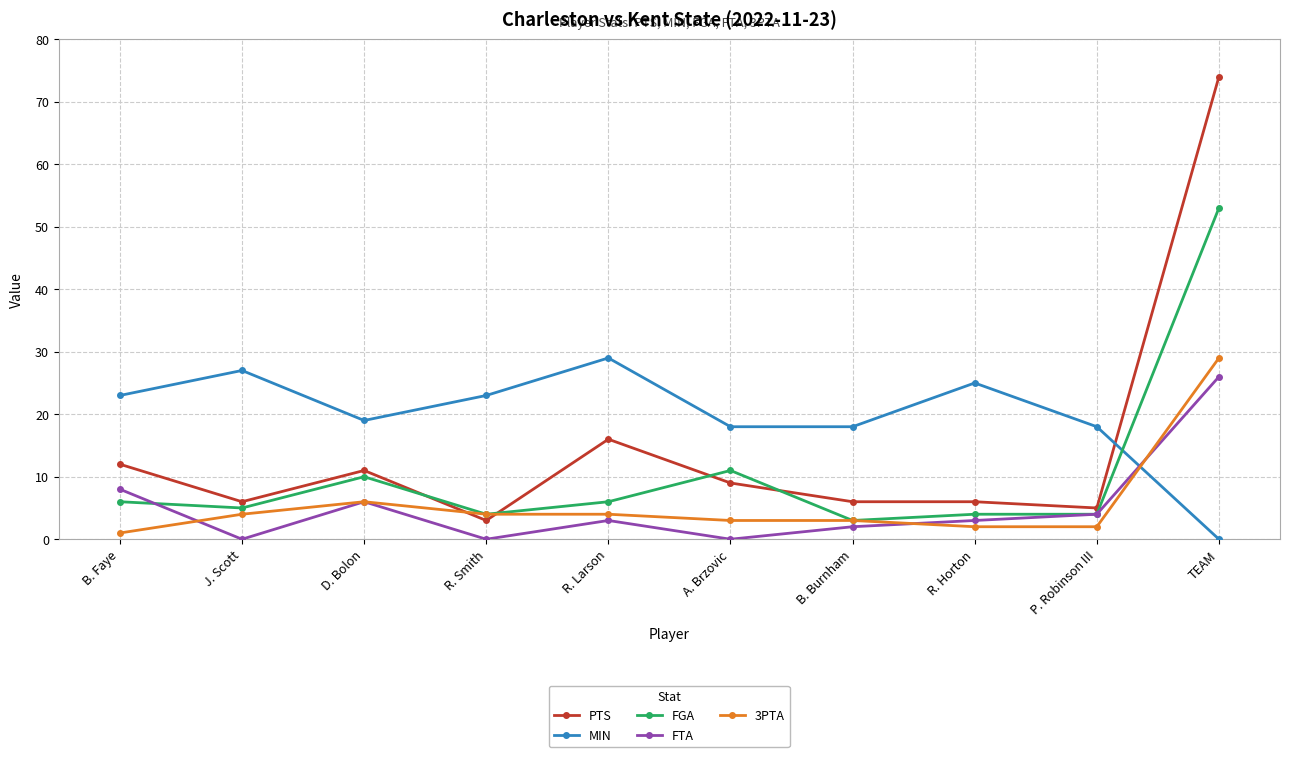

At which label does MIN reach its minimum?

TEAM